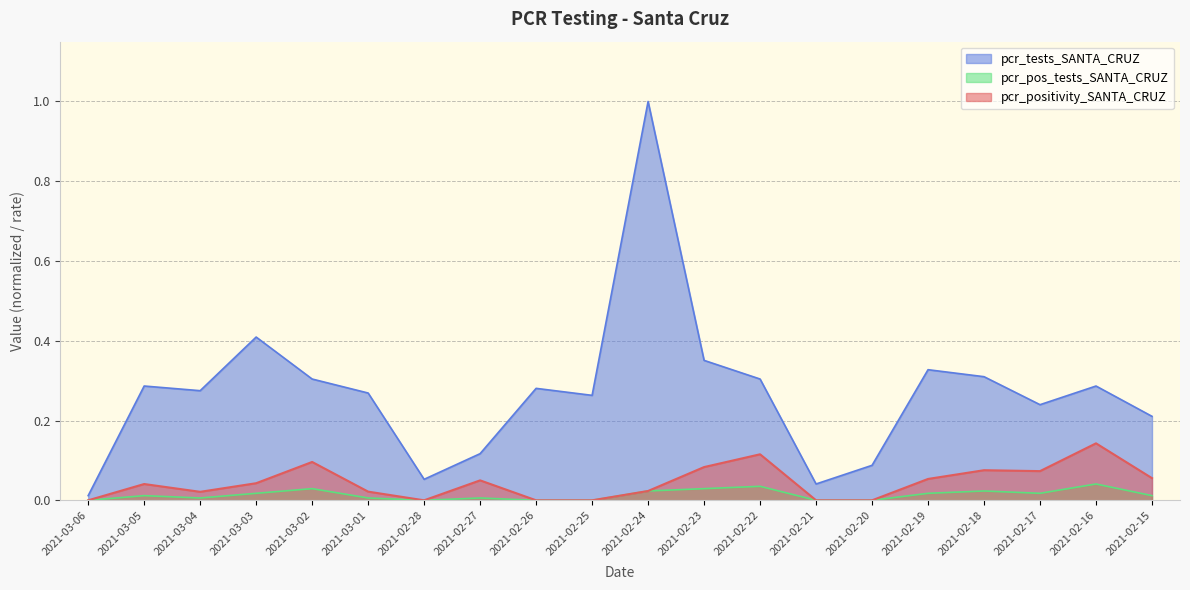

How many data points does each series have?

20